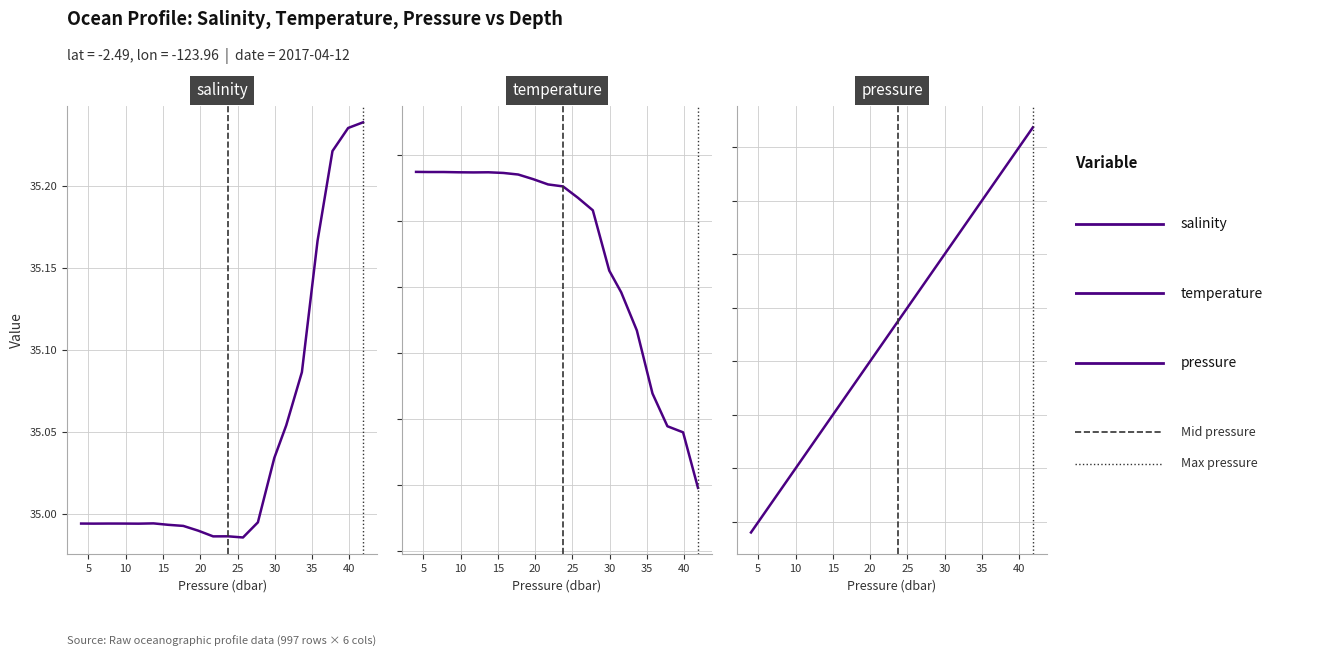

True or false: salinity and pressure cross at least once.

True